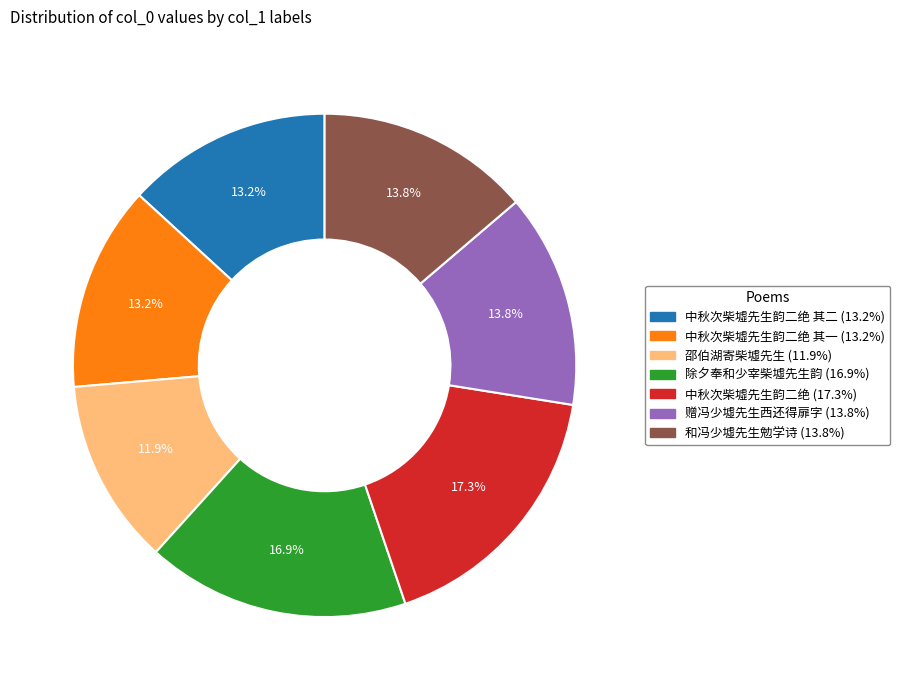

Does any single category account for the majority?

No